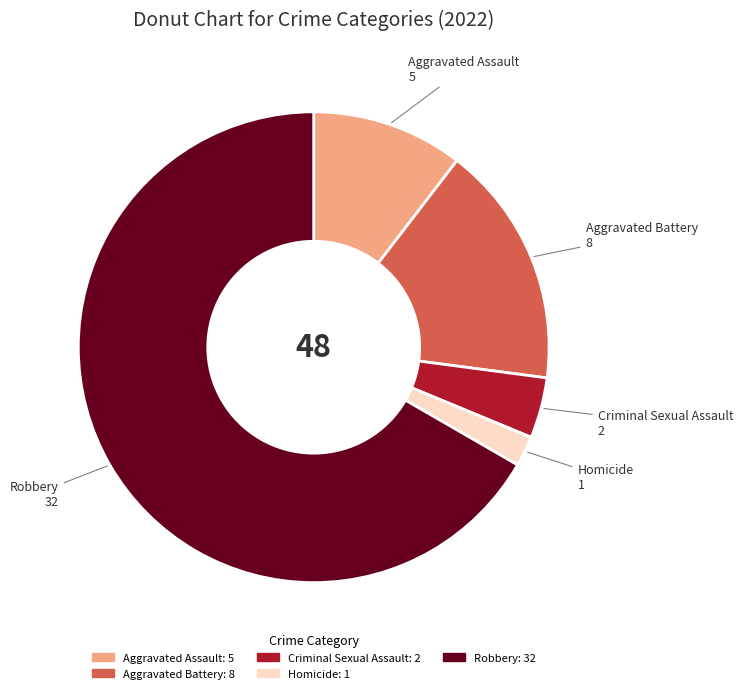

How many segments does this pie chart have?

5